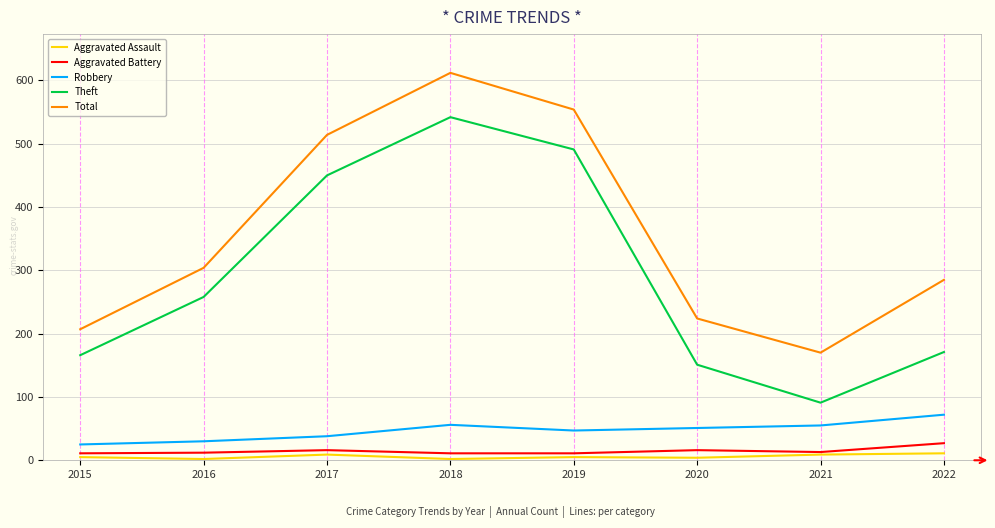

Which series changed the most between 2017 and 2022?

Theft